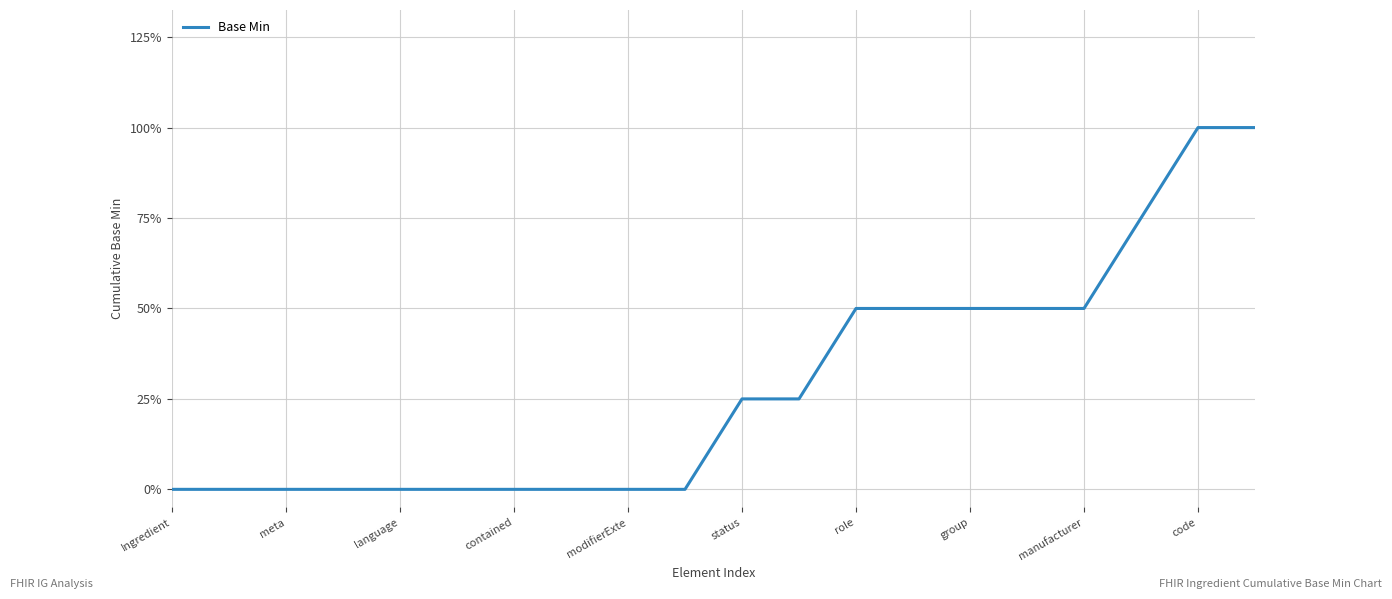

What is the value of the 11th point from the left?

1